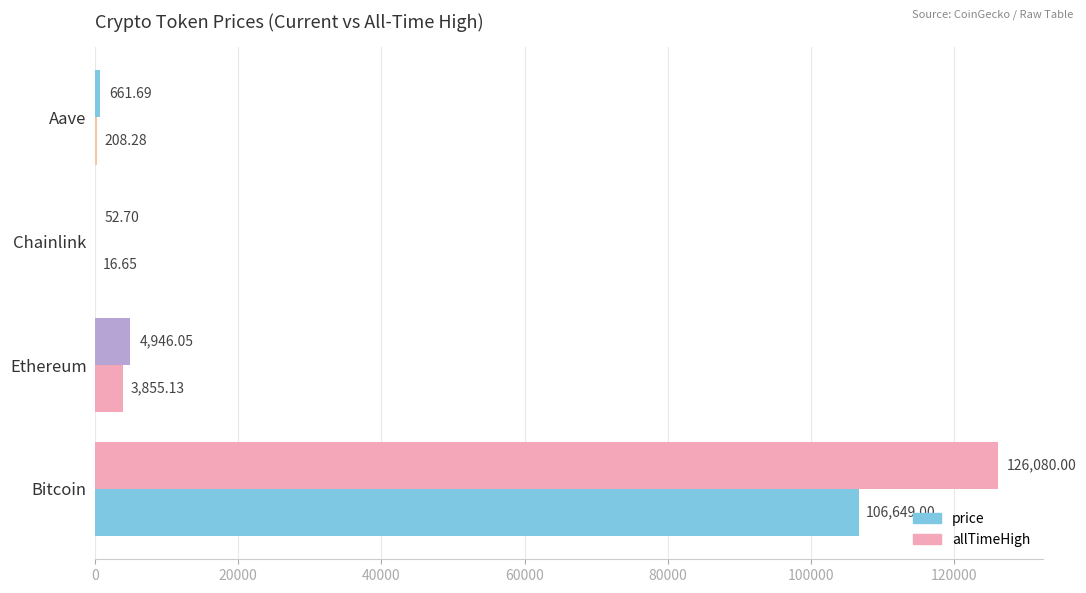

How many values in the allTimeHigh series exceed 4946?

2